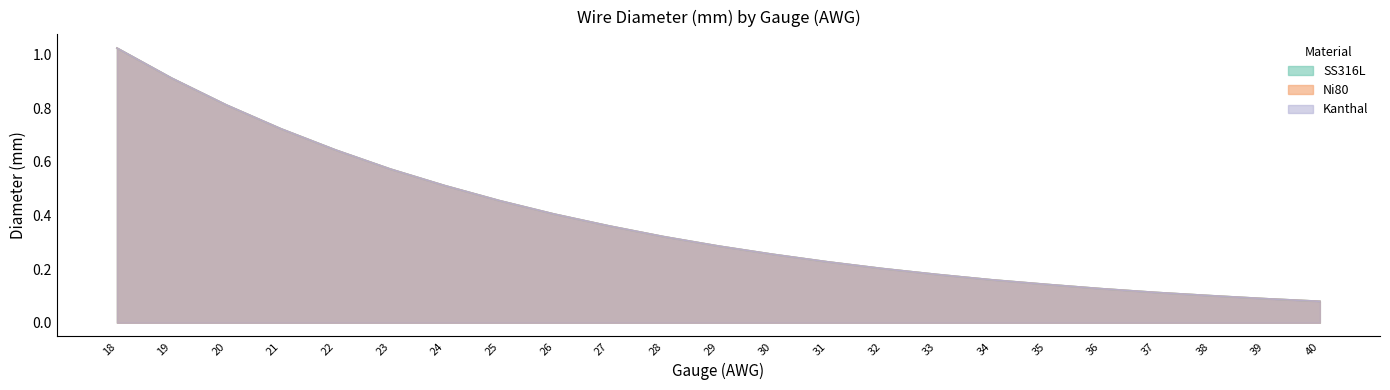

At how many categories does at least one series exceed 0?

23